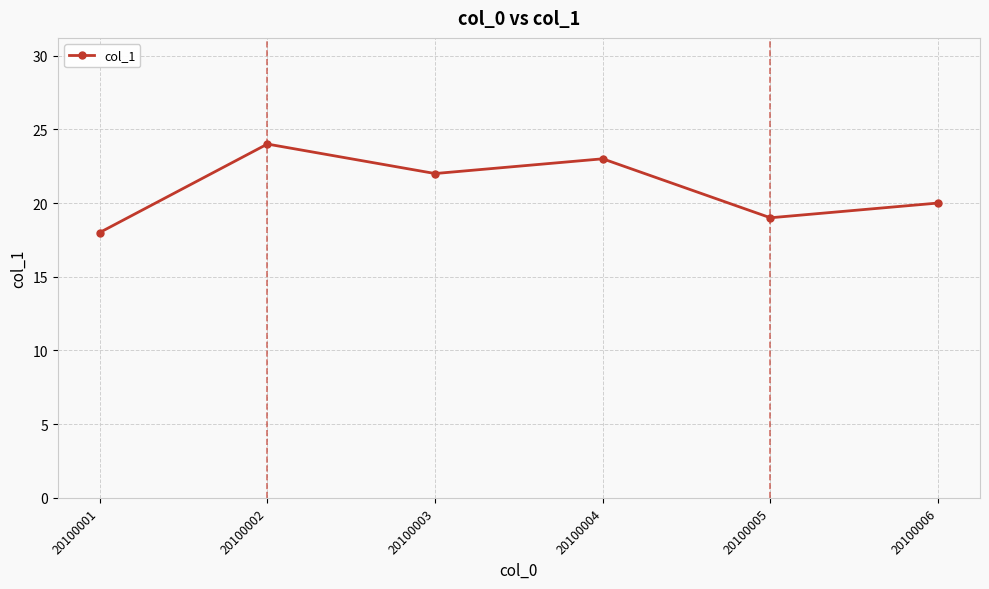

How many interior local valleys (lower than both neighbors) does the data have?

2